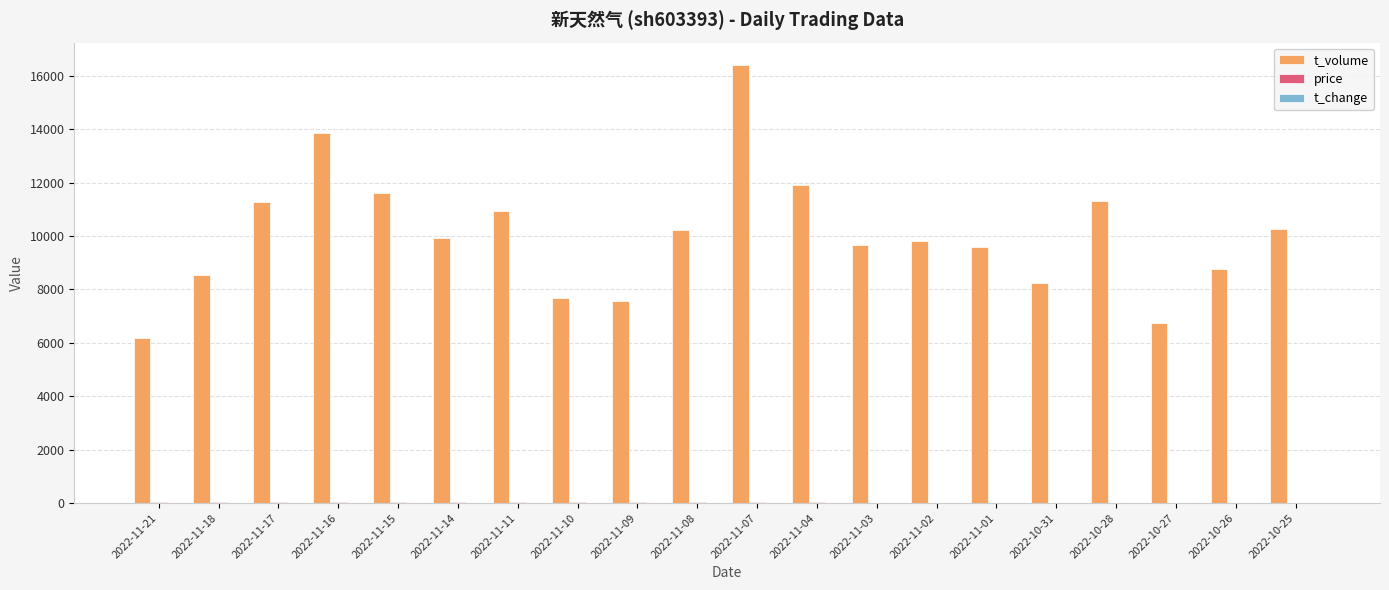

How many groups of bars are there?

20